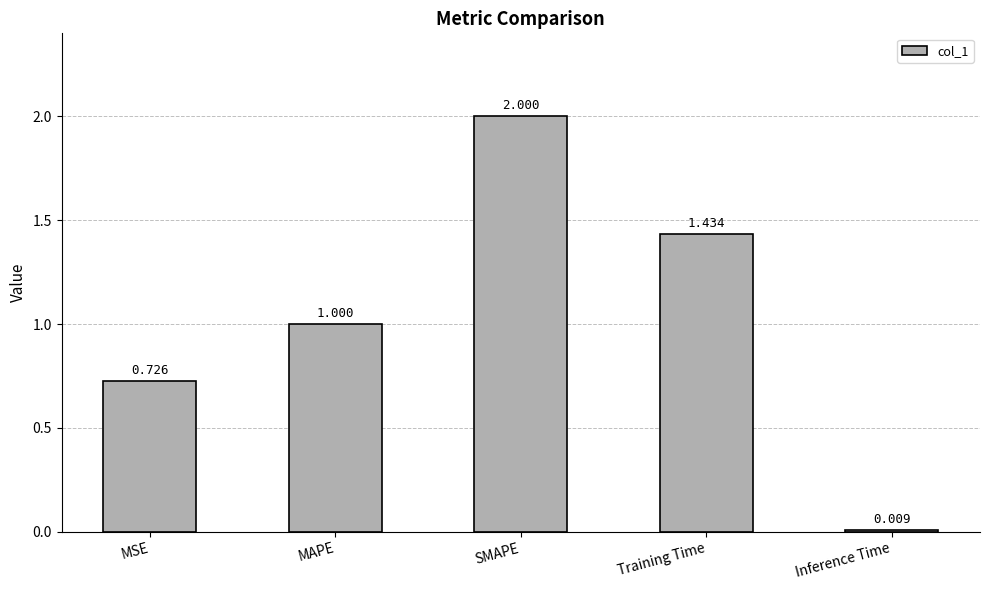

Are the bars horizontal?

No